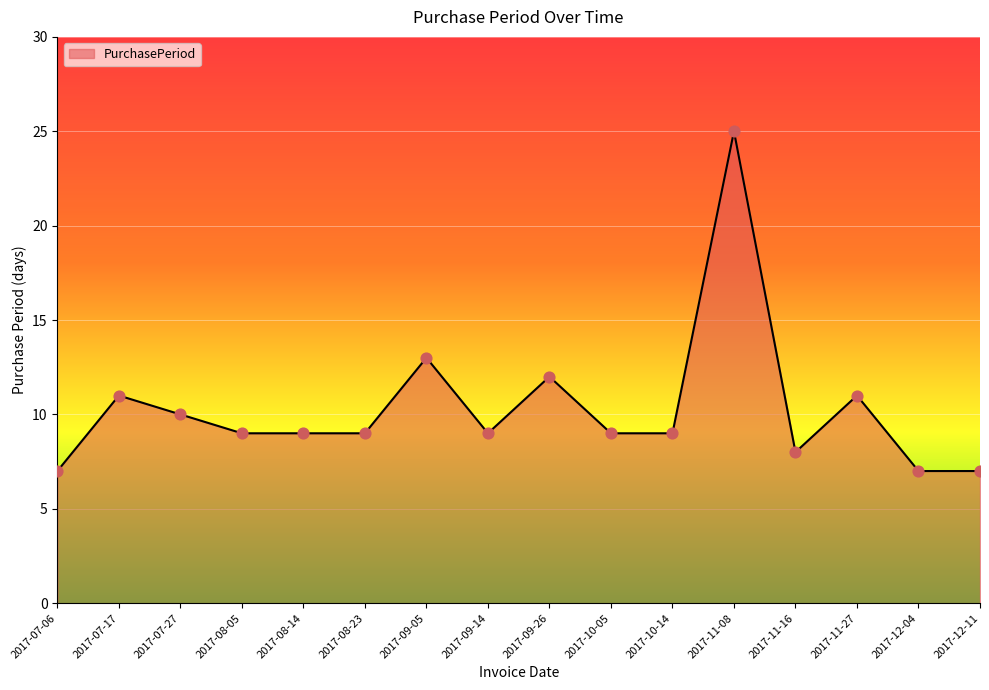

Which has a higher value, 2017-11-16 or 2017-12-04?

2017-11-16